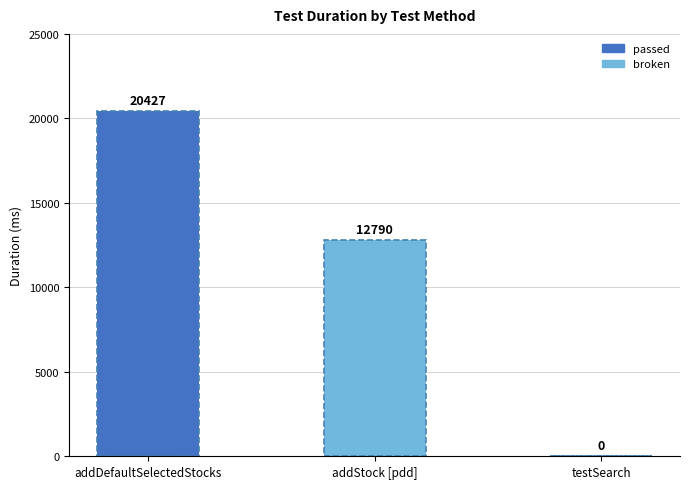

Are the bars horizontal?

No